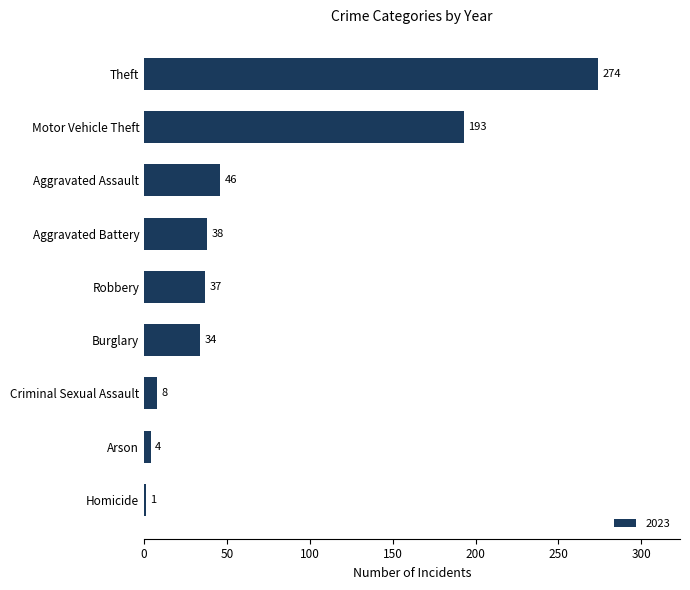

What is the difference between the maximum and minimum values?

273